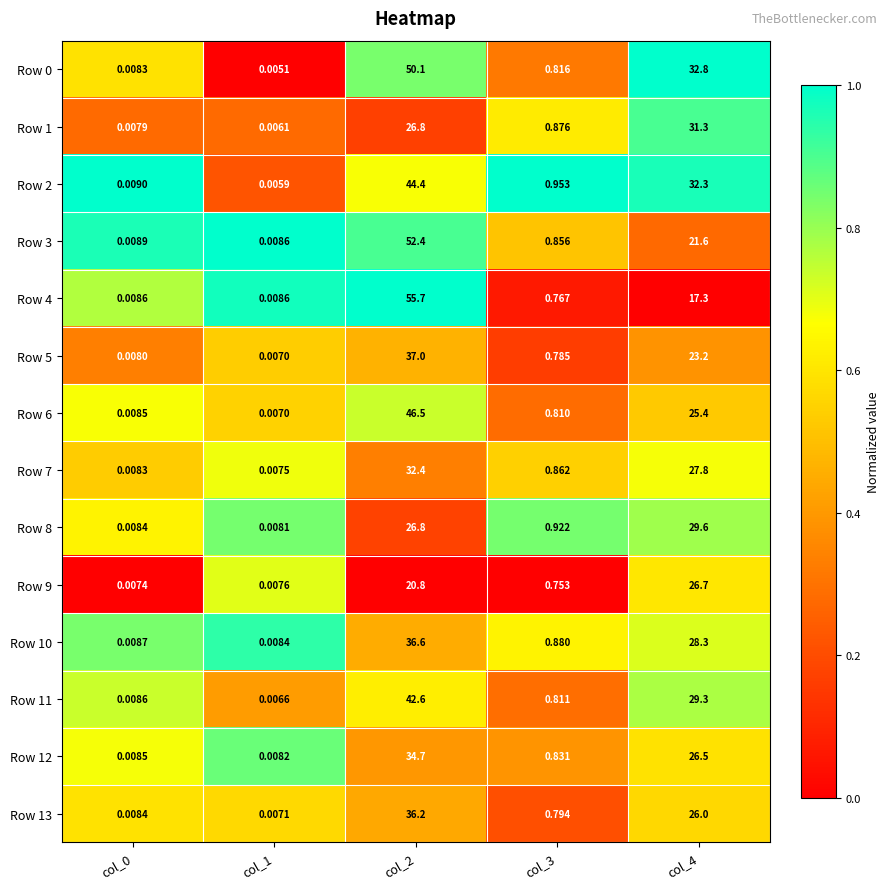

Is the value of Row 6 at col_0 greater than the value of Row 12 at col_4?

No